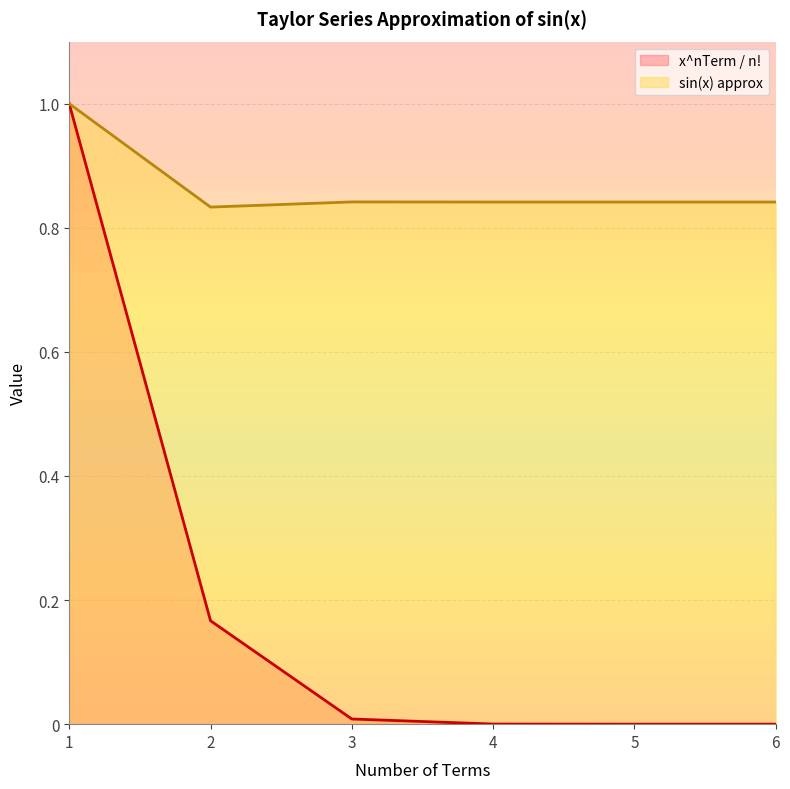

What is the value of the sin(x) approx point at the 3rd from the left?

0.8